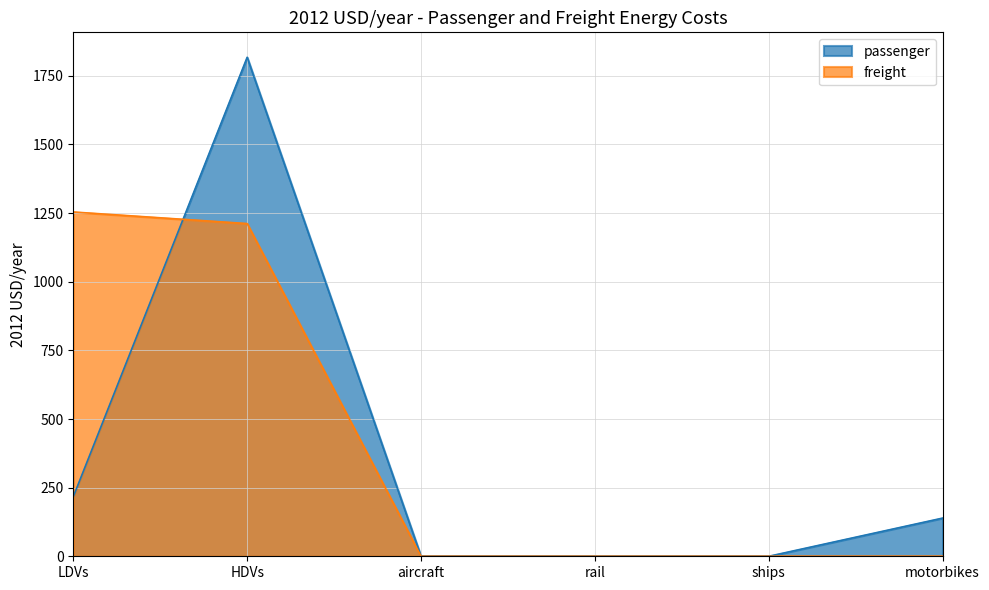

True or false: passenger has a value of 139.1 at motorbikes.

True